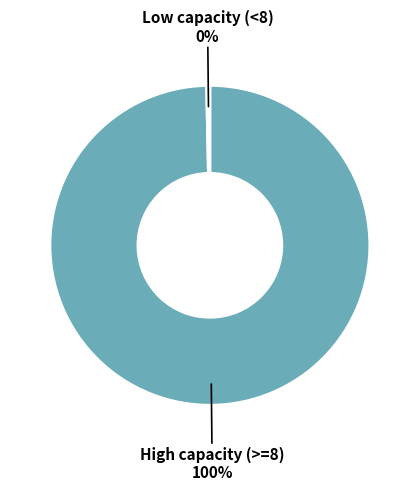

Is there any slice that represents more than half of the pie?

Yes